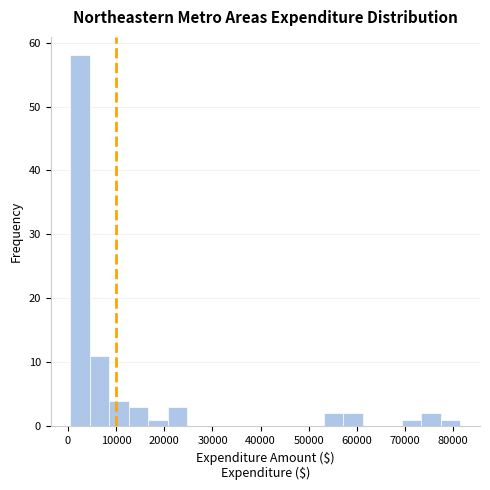

Reading left to right, transcribe this chart: for each bar, give the range it covers on the x-axis and its height. Neither the bar edges nor the heights are printed on the chart, so give them approximately, as read against the axes.

0 to 4000: 58
4000 to 9000: 11
9000 to 13000: 4
13000 to 17000: 3
17000 to 21000: 1
21000 to 25000: 3
25000 to 29000: 0
29000 to 33000: 0
33000 to 37000: 0
37000 to 41000: 0
41000 to 45000: 0
45000 to 49000: 0
49000 to 53000: 0
53000 to 57000: 2
57000 to 61000: 2
61000 to 65000: 0
65000 to 69000: 0
69000 to 73000: 1
73000 to 77000: 2
77000 to 82000: 1